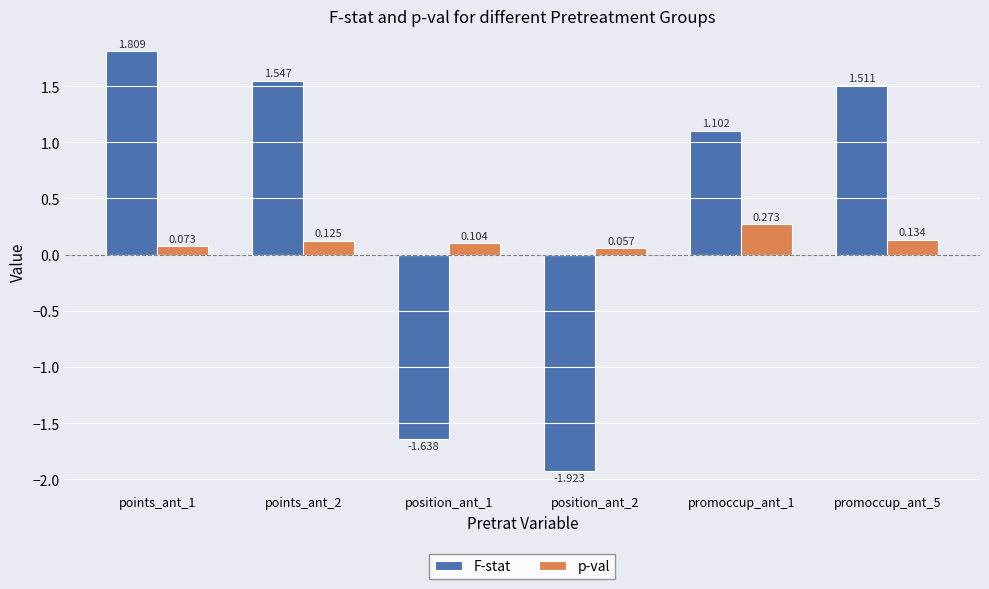

Which series changed the most between points_ant_2 and promoccup_ant_1?

F-stat